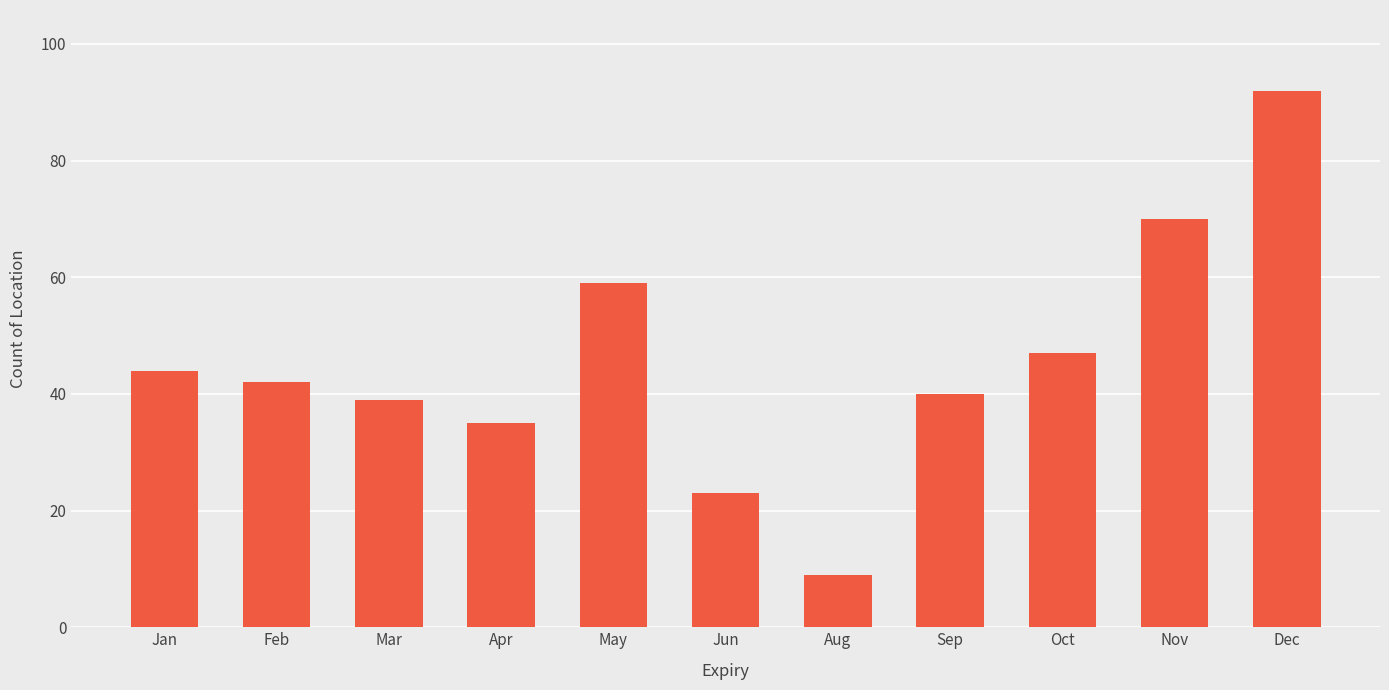

What is the greatest value displayed?

92